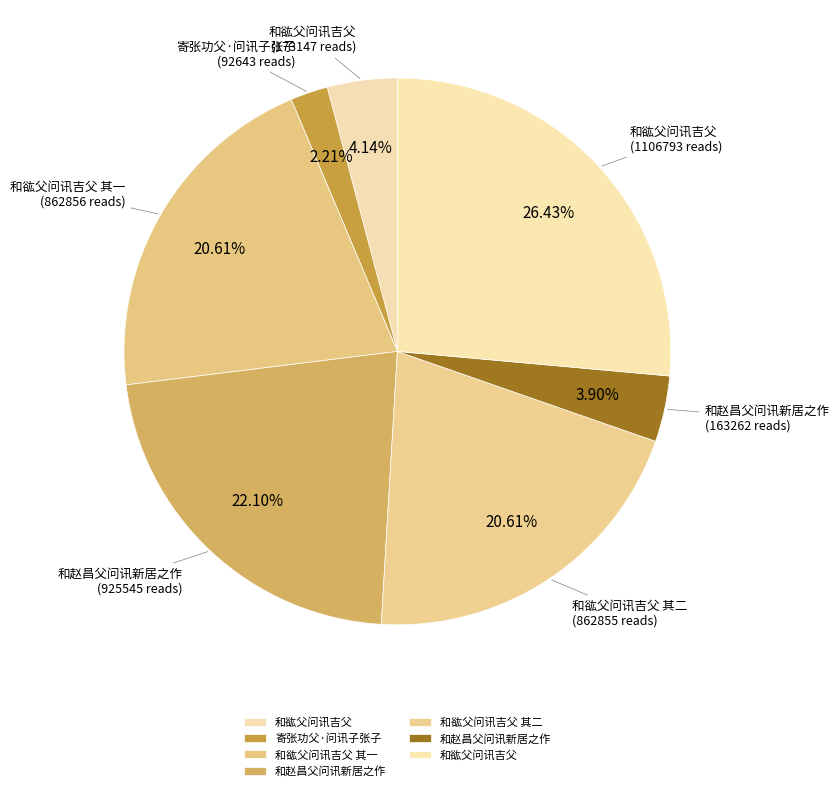

Which category has the smallest portion of the pie?

寄张功父·问讯子张子